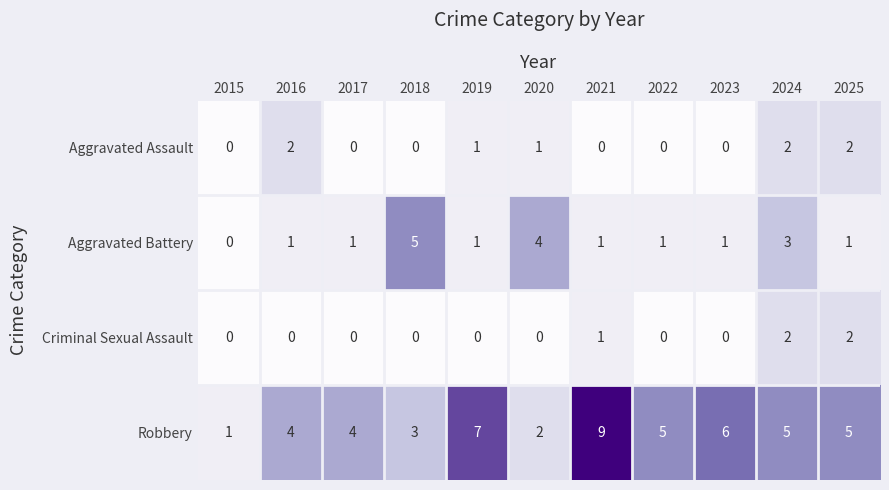

Which series has the largest range (max minus min)?

Robbery